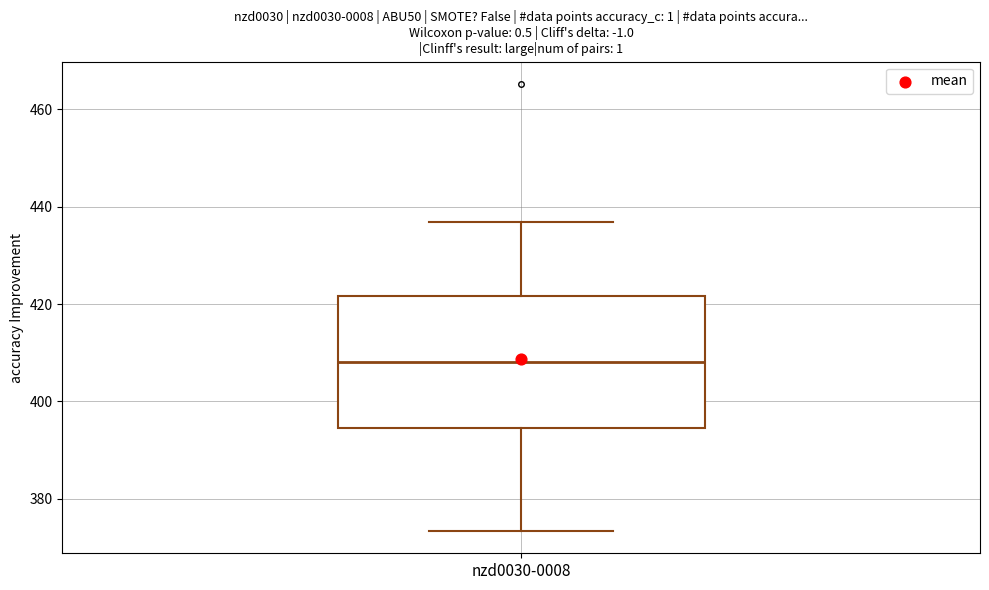

Where does the median line of the box for nzd0030-0008 sit on the y-axis? The values are not printed on the chart, so give them approximately, as read against the axis.

408